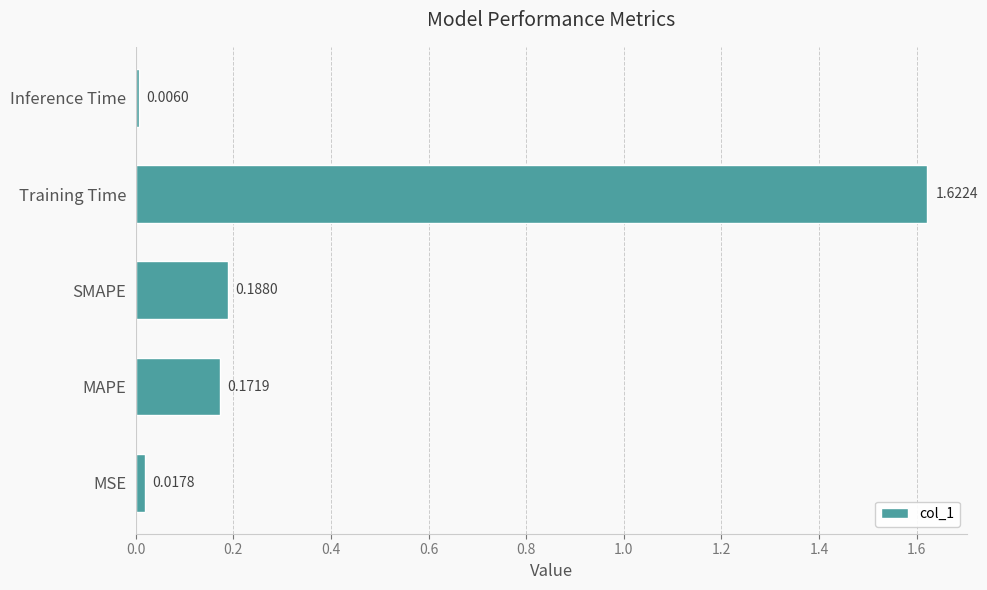

Rank the categories by value from lowest to highest.

Inference Time, MSE, MAPE, SMAPE, Training Time